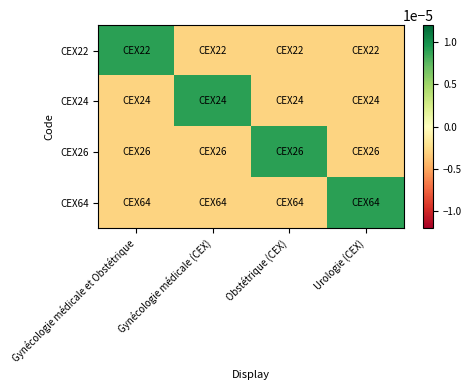

How many categories are shown in the chart?

4